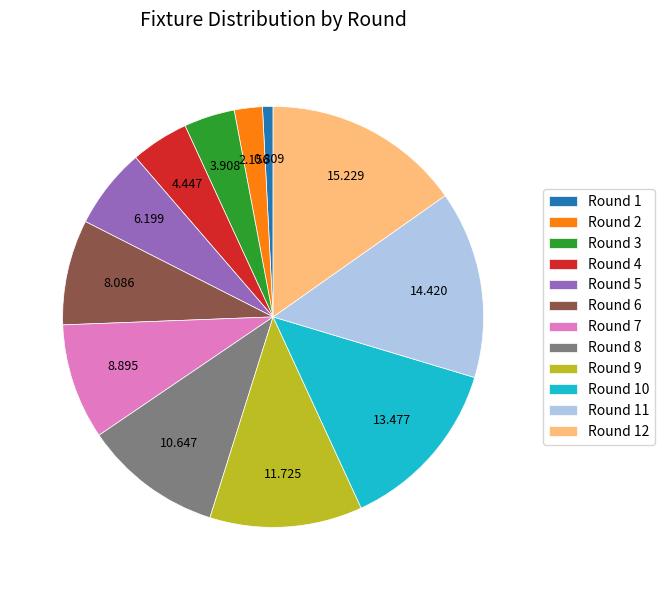

Does Round 5 represent more than half of the total?

No